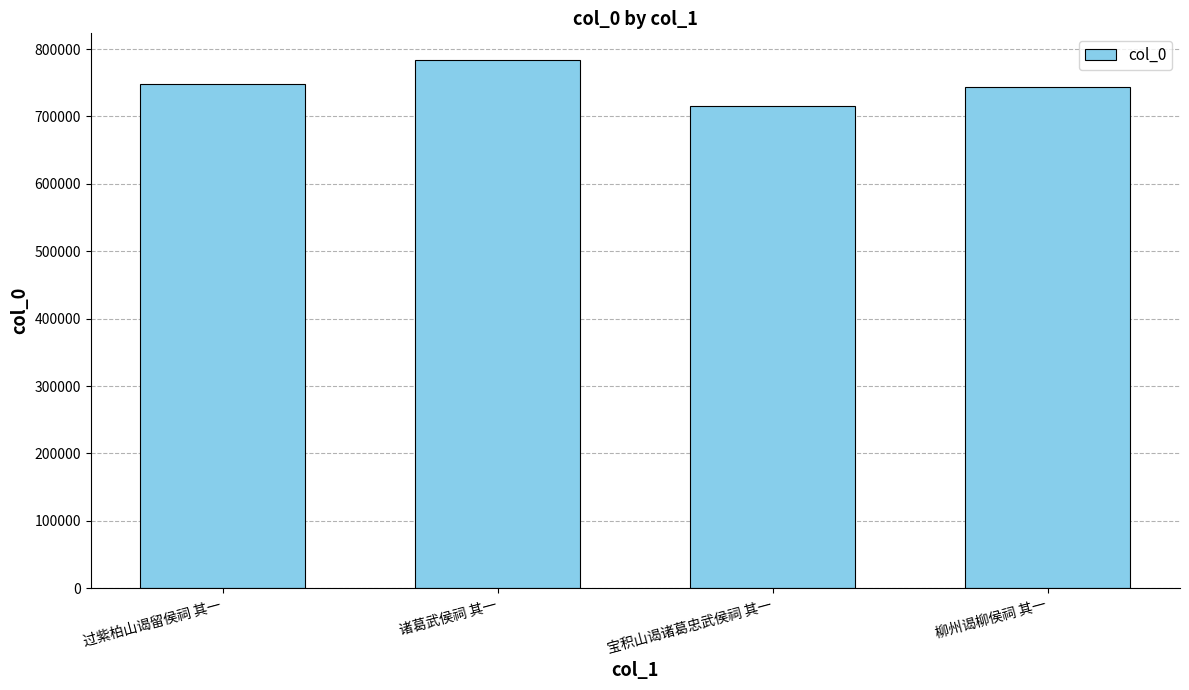

Reading left to right, list all the values displayed in this chart.

过紫柏山谒留侯祠 其一=748589	诸葛武侯祠 其一=784076	宝积山谒诸葛忠武侯祠 其一=715440	柳州谒柳侯祠 其一=743599